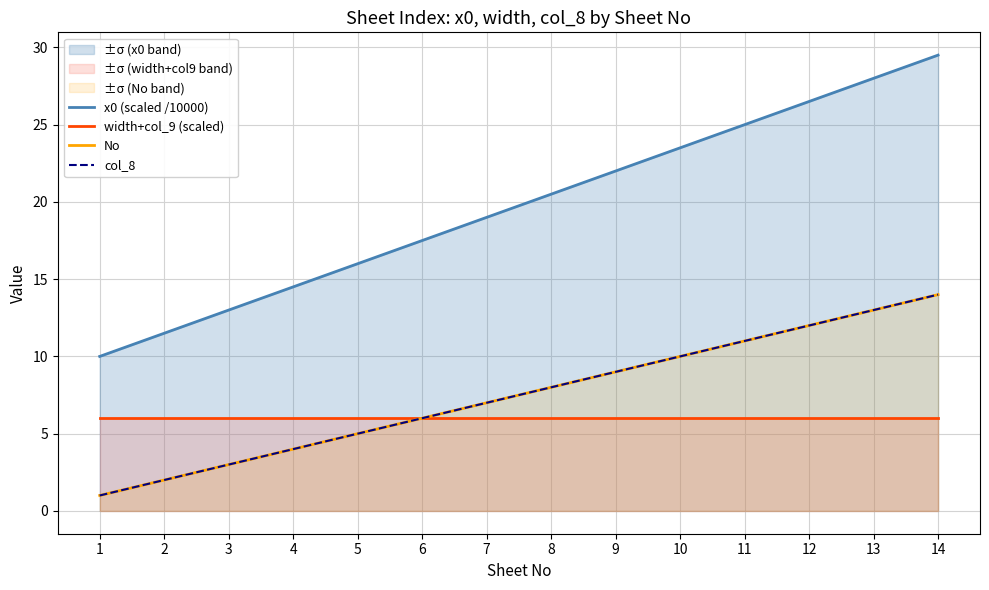

What is the approximate value of width+col_9 (scaled) at 3?

6.0